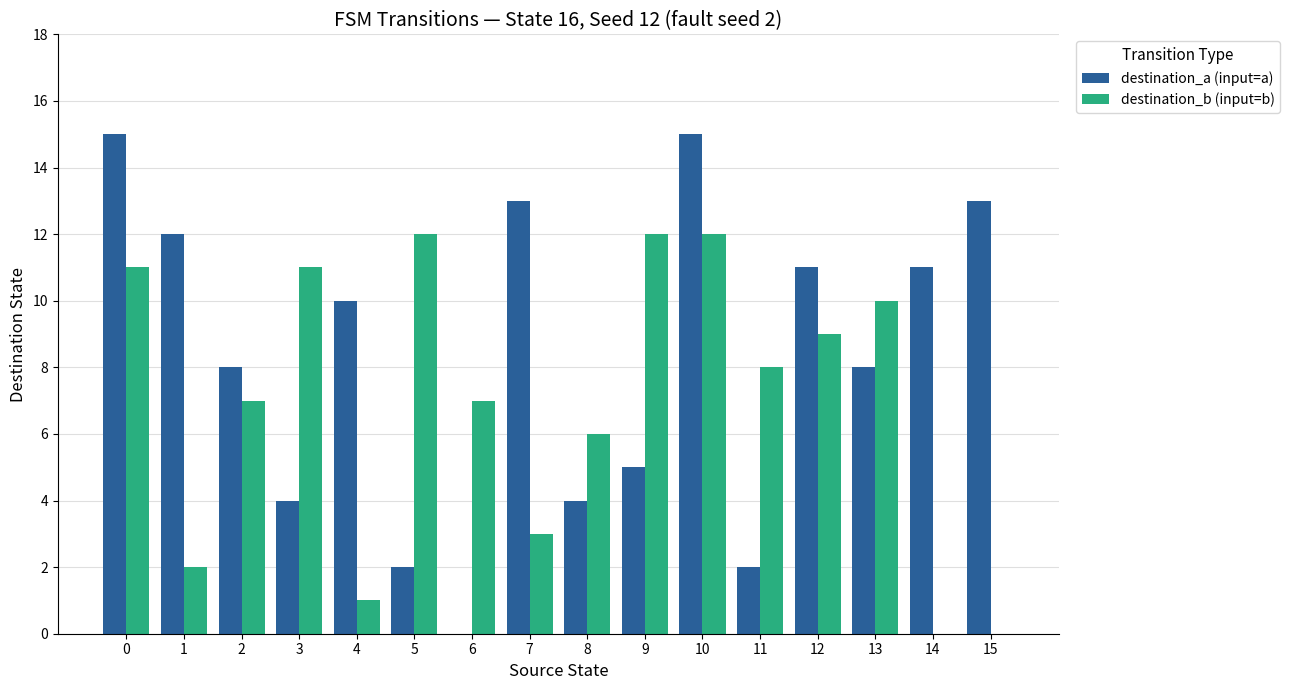

What is the maximum value shown in the chart?

15